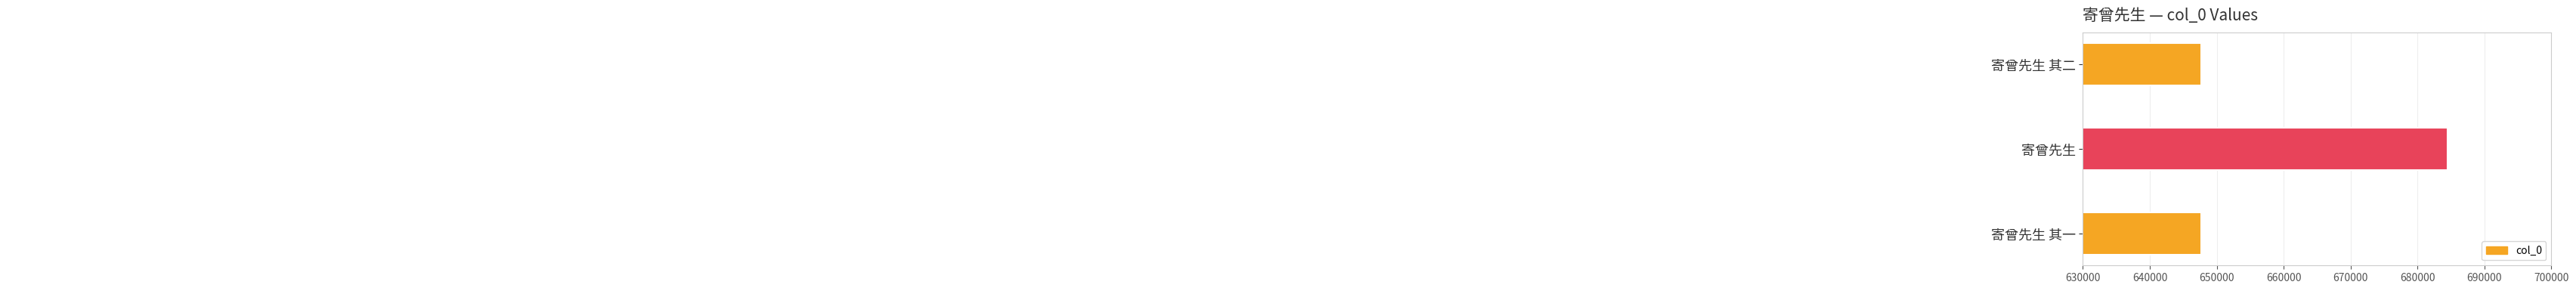

The chart shows a value of 881736 at 寄曾先生 其二. True or false?

False